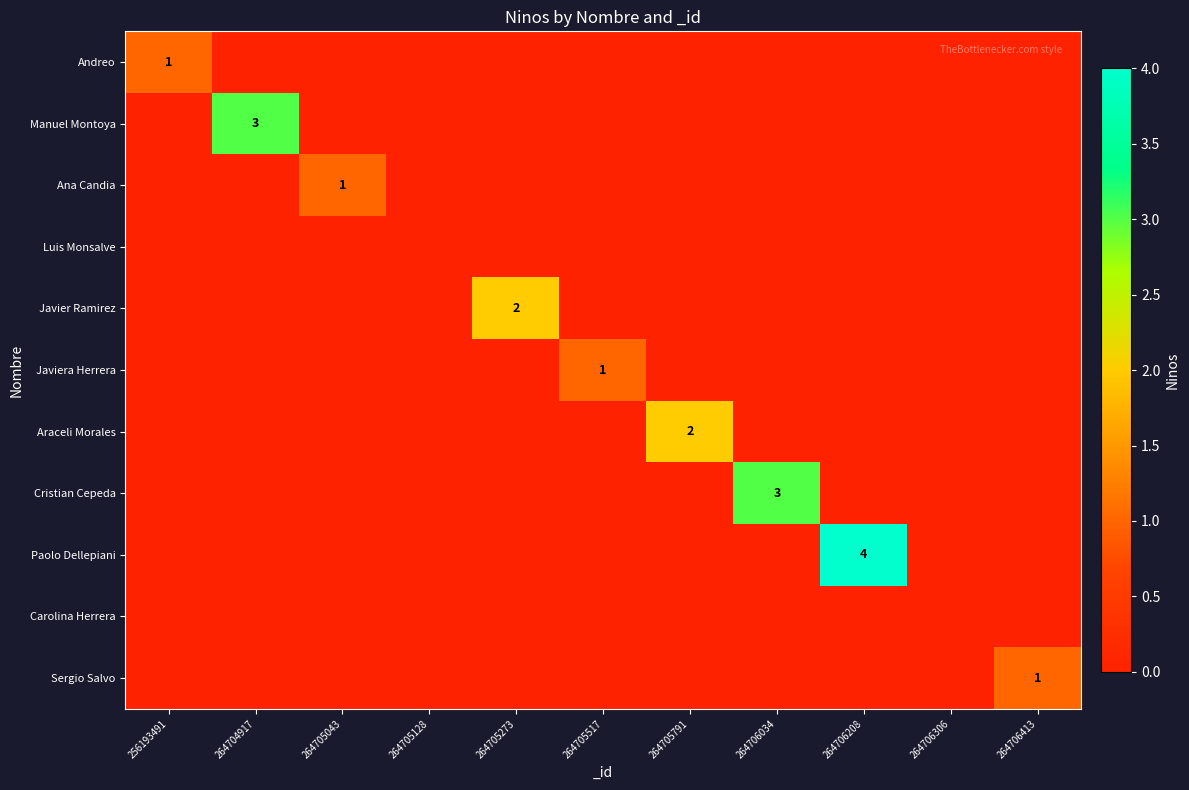

Which series has the largest total across all categories?

Paolo Dellepiani